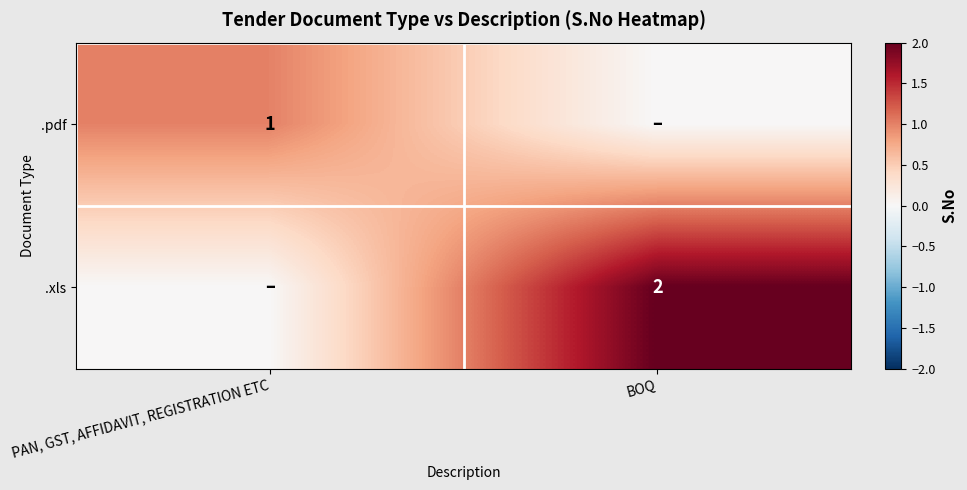

Count the number of categories in the chart.

2